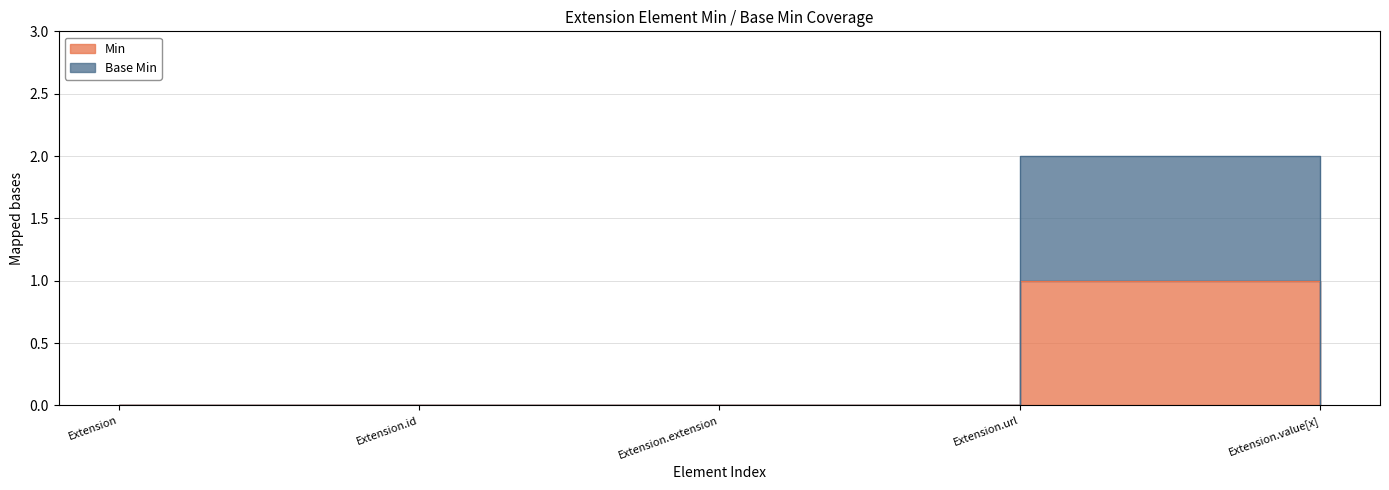

At how many categories does at least one series exceed 1?

1